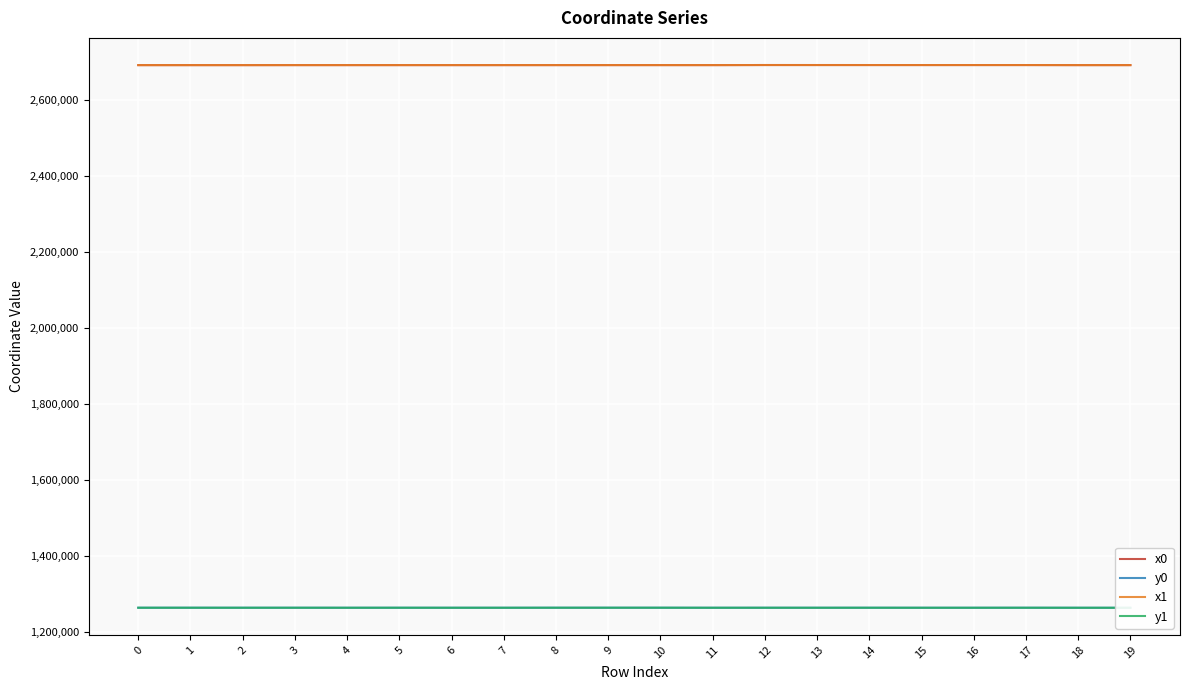

How many data points in x0 are less than 2690682?

9